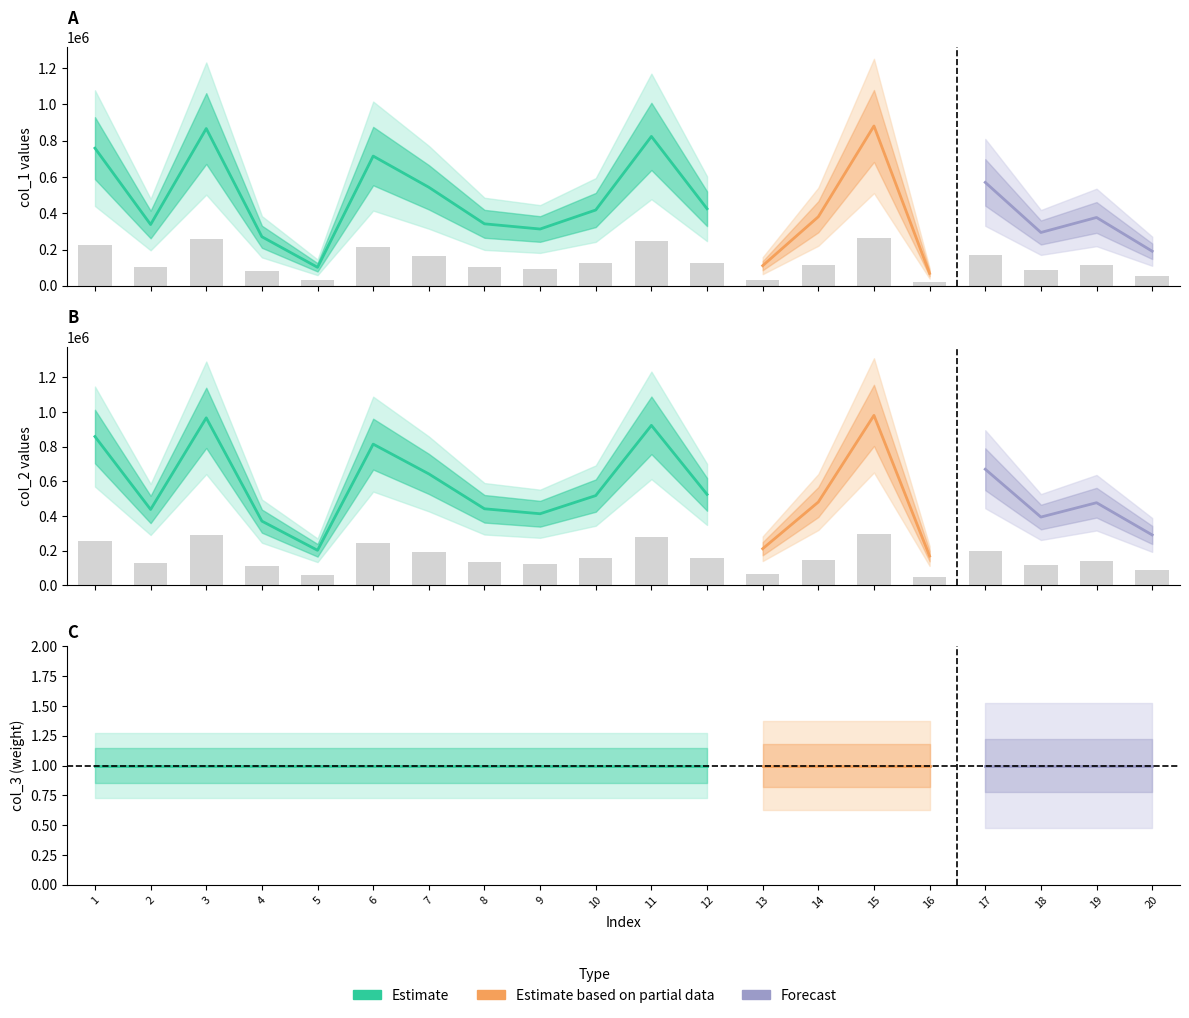

Which has a higher value, 16 or 5?

5